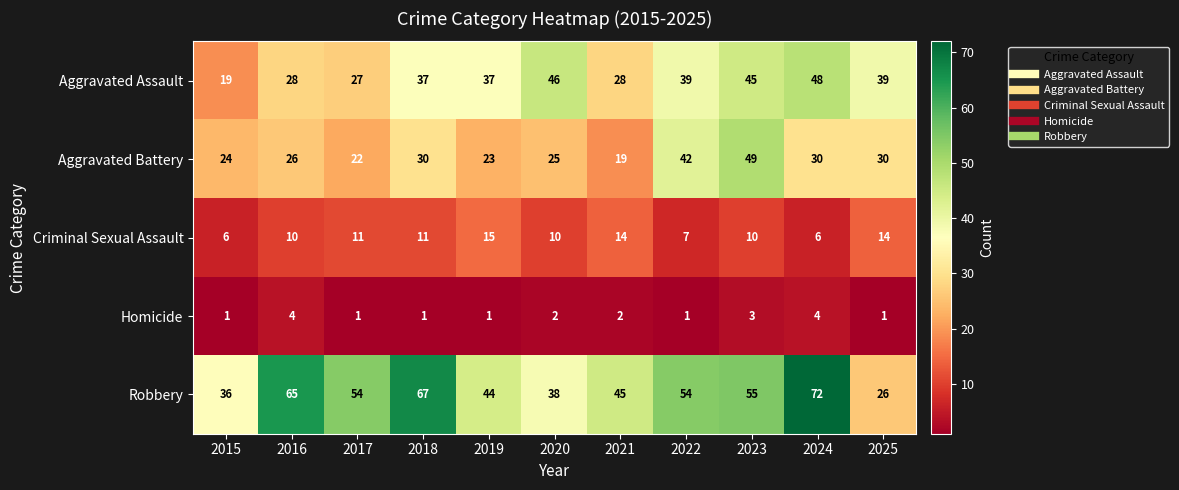

What is the difference between the second highest and second lowest values in the Criminal Sexual Assault series?

8